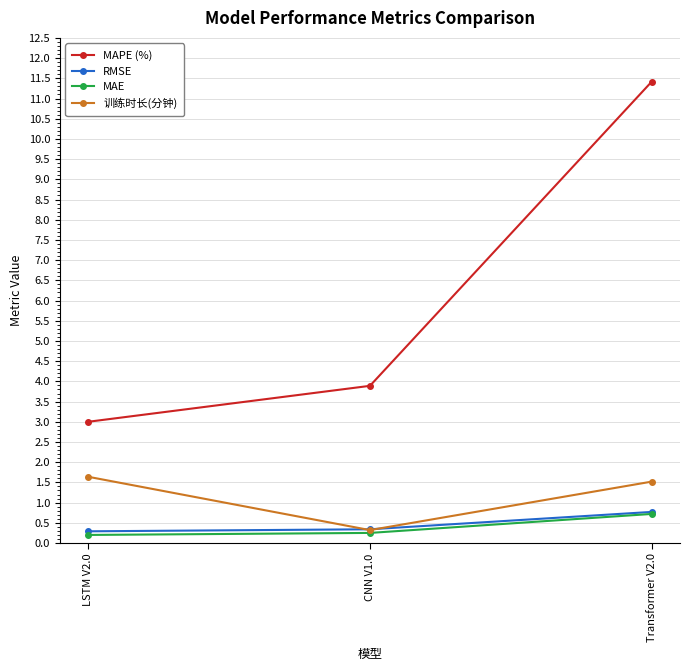

Which series has the largest range (max minus min)?

MAPE (%)